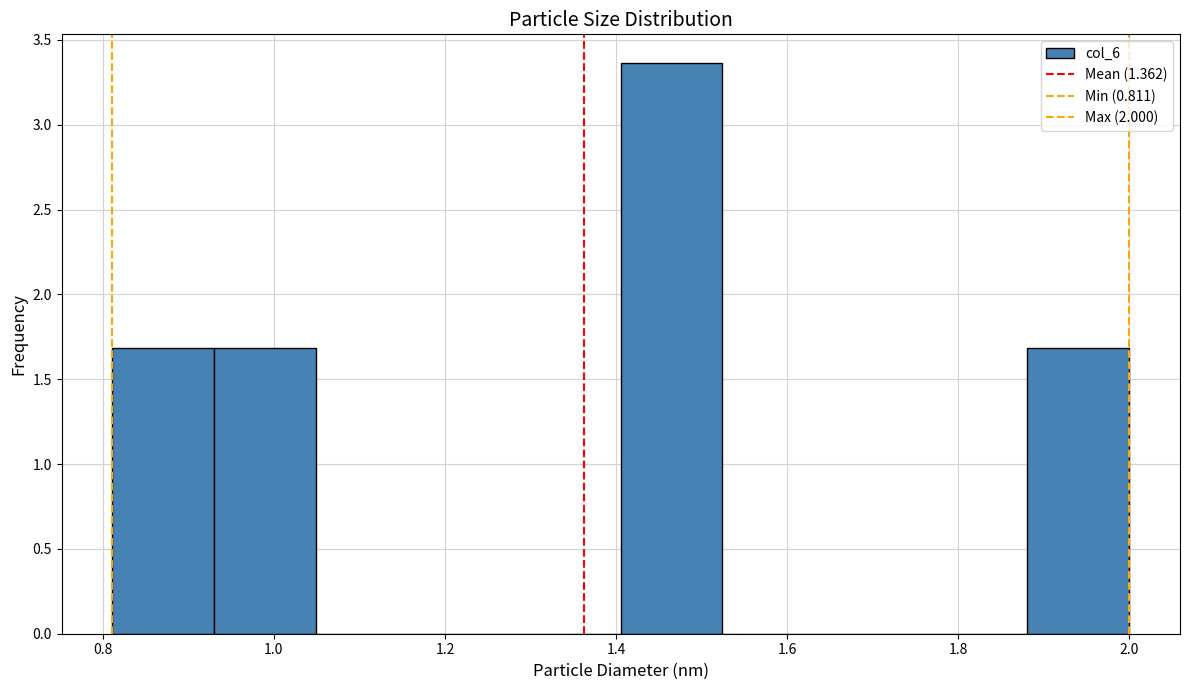

Reading left to right, list every bar in this chart as the range it spans on the x-axis followed by its height. Neither the bar edges nor the heights are printed on the chart, so give them approximately, as read against the axes.

0.82 to 0.94: 1.70
0.94 to 1.04: 1.70
1.04 to 1.16: 0
1.16 to 1.28: 0
1.28 to 1.40: 0
1.40 to 1.52: 3.35
1.52 to 1.64: 0
1.64 to 1.76: 0
1.76 to 1.88: 0
1.88 to 2.00: 1.70